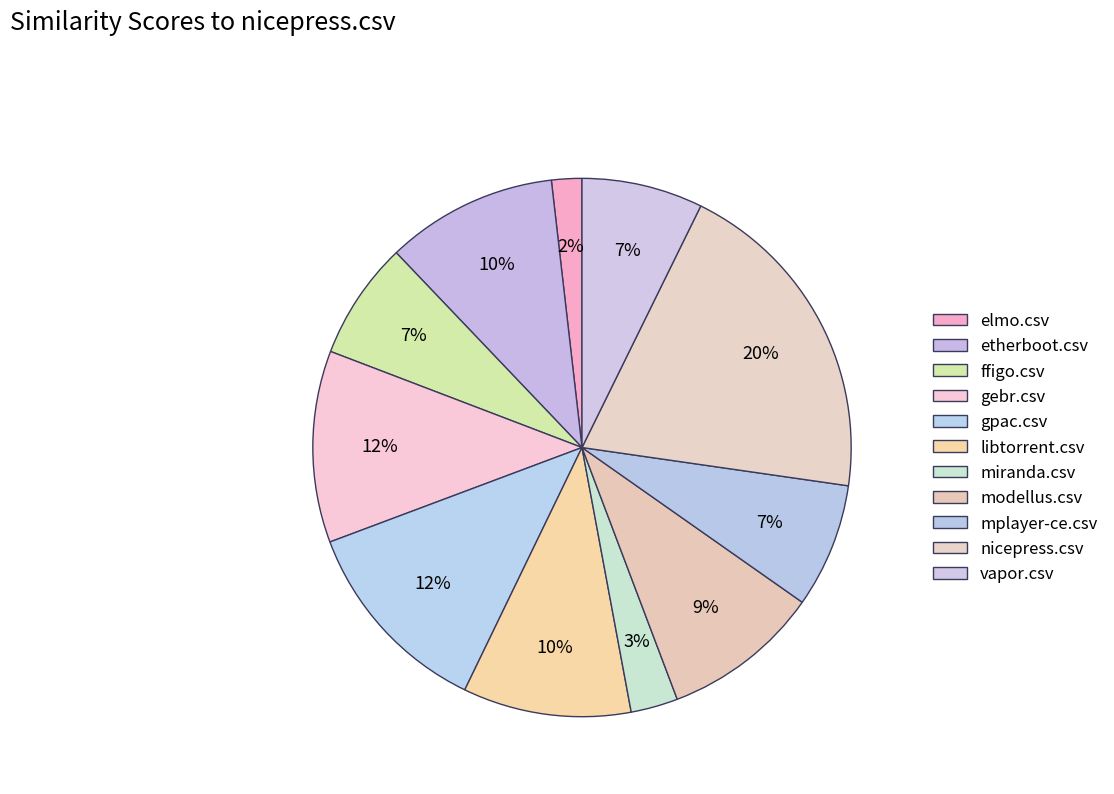

To the nearest percent, what portion does gebr.csv represent?

12%